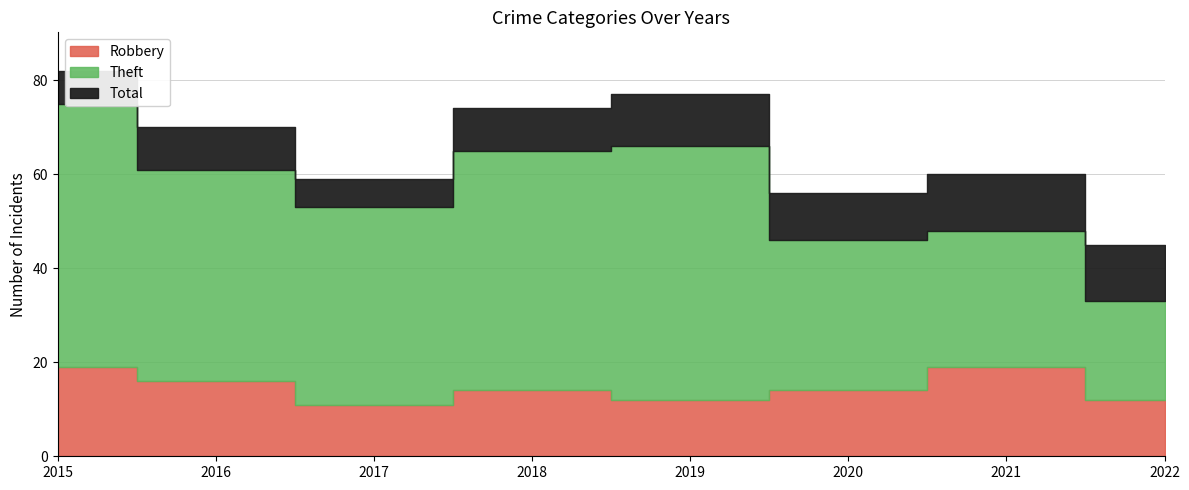

Does the chart display data point markers on the line(s)?

No